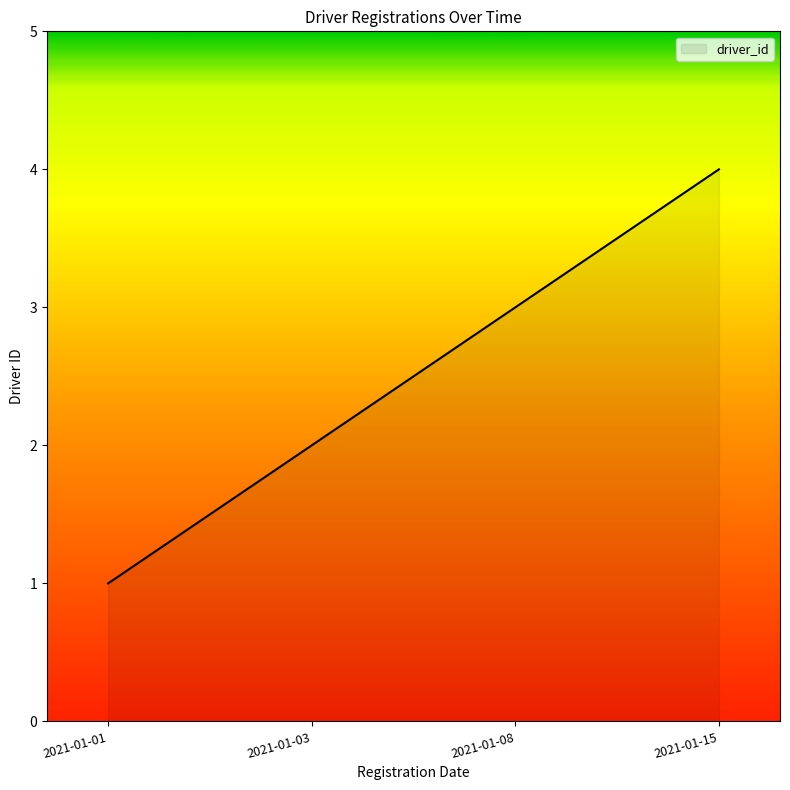

At which category does the chart reach its peak across all series?

2021-01-15